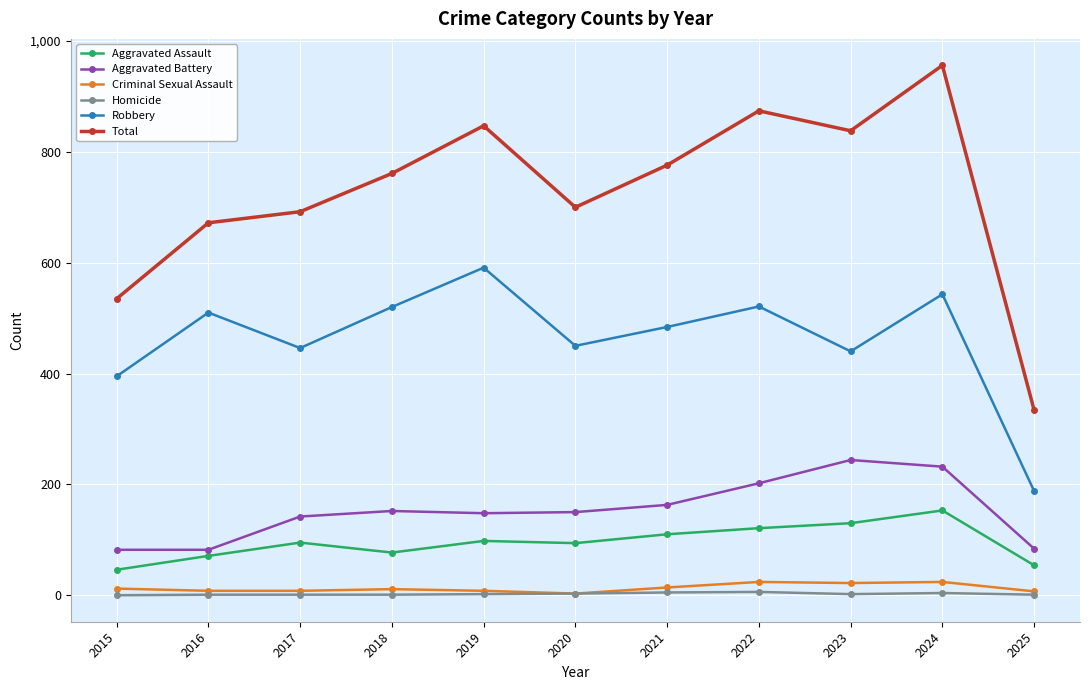

How many data points in Homicide are less than 2?

5